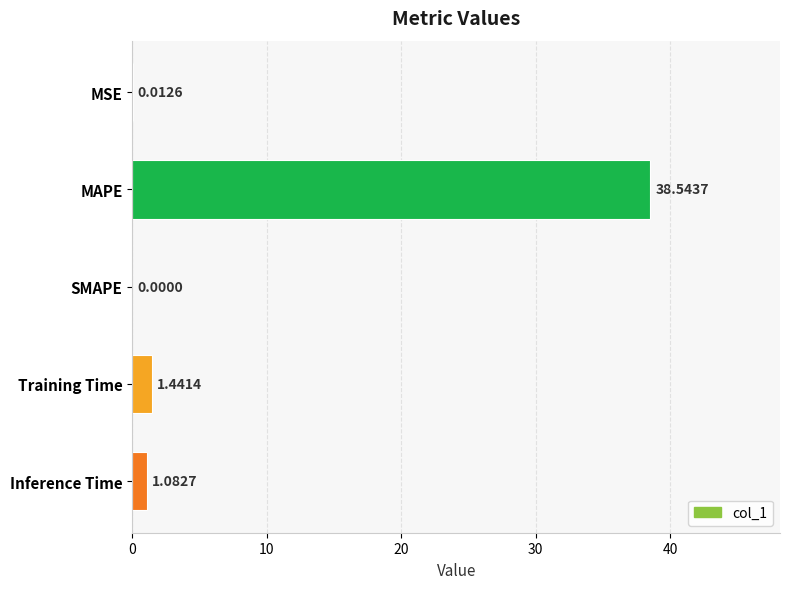

At which category does the chart reach its peak across all series?

MAPE